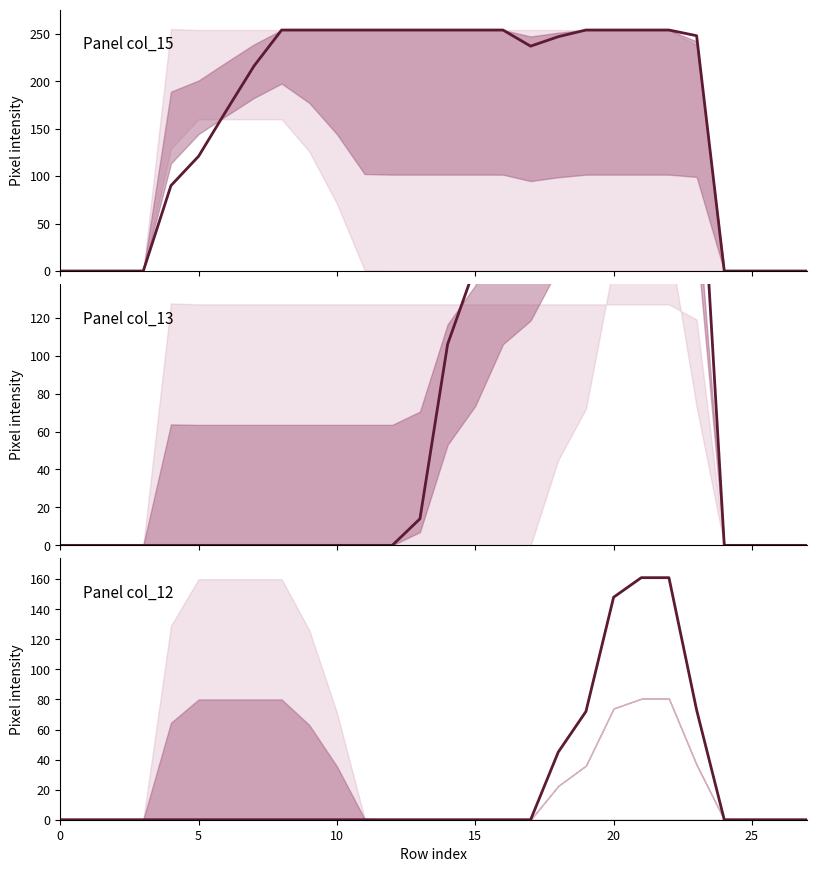

What are all the series names shown in the legend?

col_15, col_13, col_12